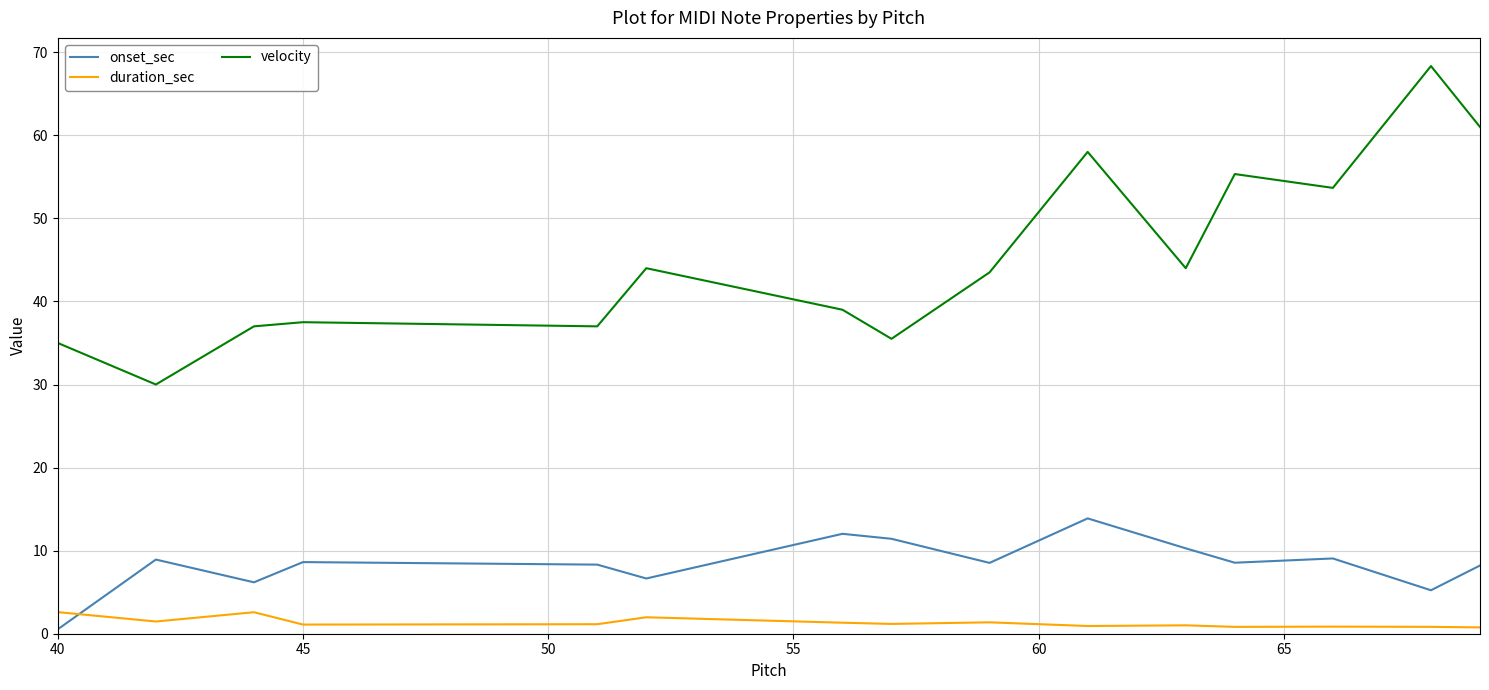

True or false: onset_sec and velocity cross at least once.

False